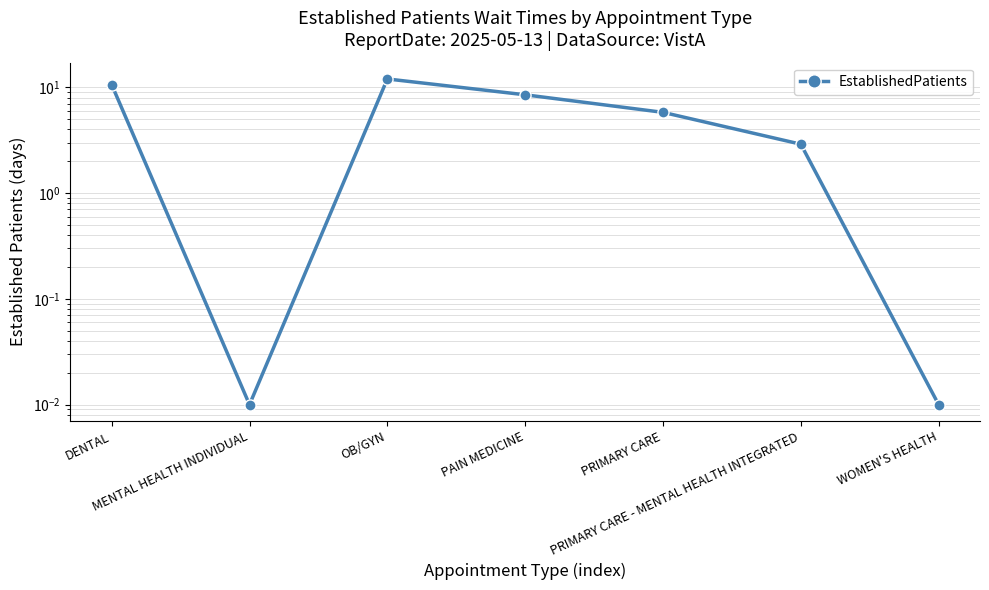

Is this an area chart (filled region under the line)?

No